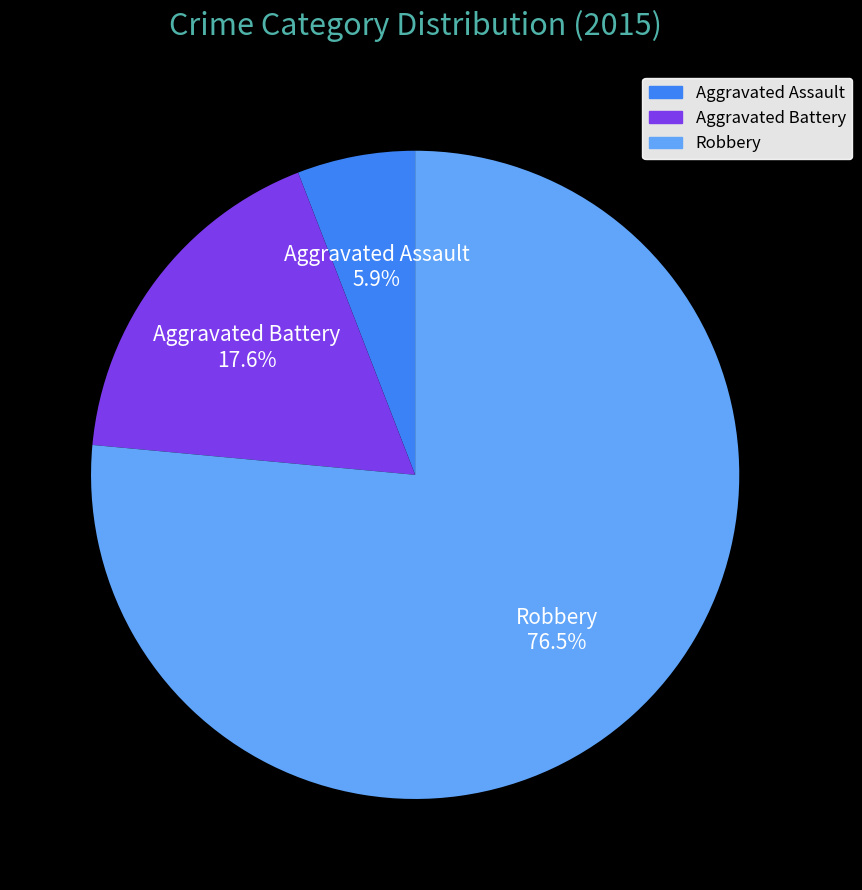

To the nearest percent, what is the combined percentage of Aggravated Assault and Robbery?

82%